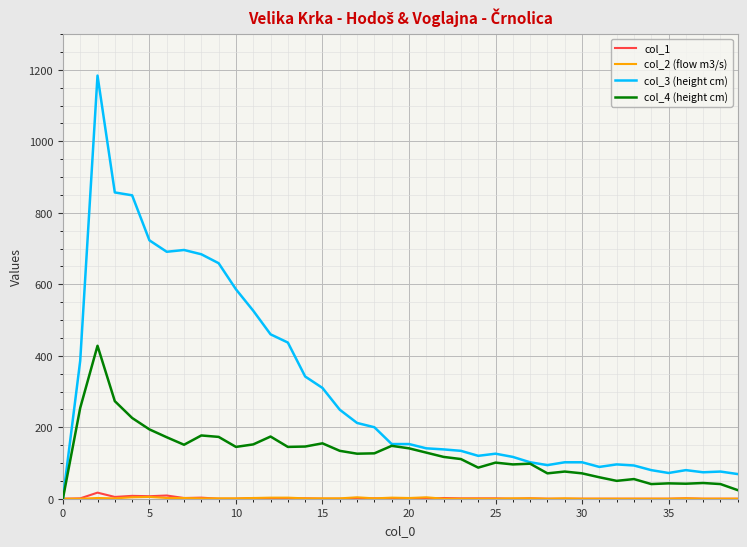

Which series has the widest spread of values?

col_3 (height cm)